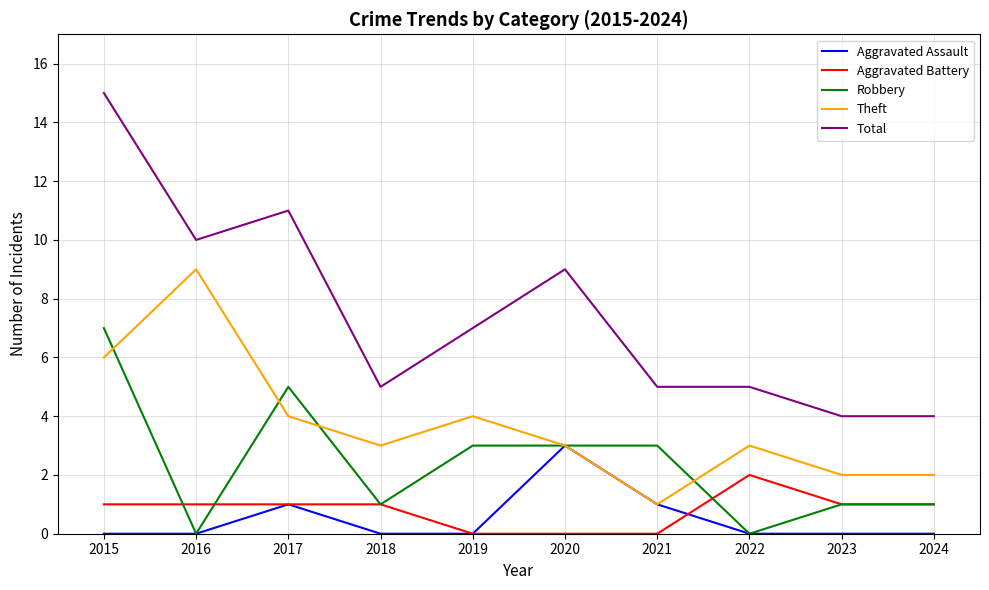

Reading left to right, extract all data points from this chart.

Aggravated Assault: 0	0	1	0	0	3	1	0	0	0
Aggravated Battery: 1	1	1	1	0	0	0	2	1	1
Robbery: 7	0	5	1	3	3	3	0	1	1
Theft: 6	9	4	3	4	3	1	3	2	2
Total: 15	10	11	5	7	9	5	5	4	4